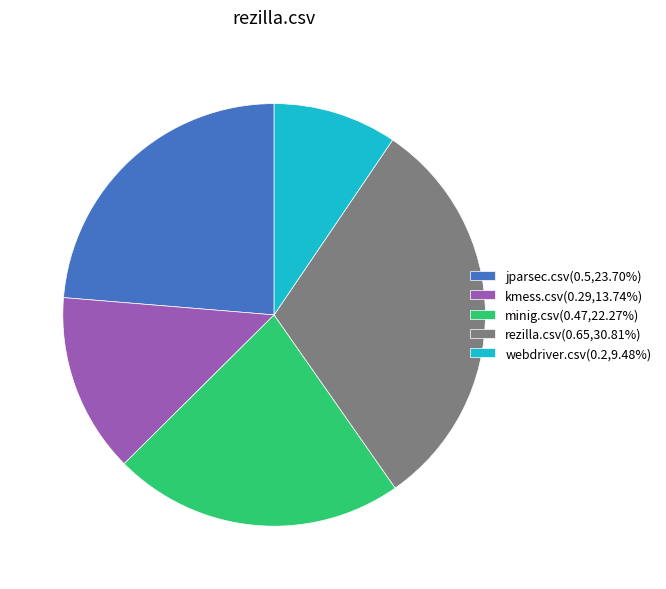

How many segments does this pie chart have?

5